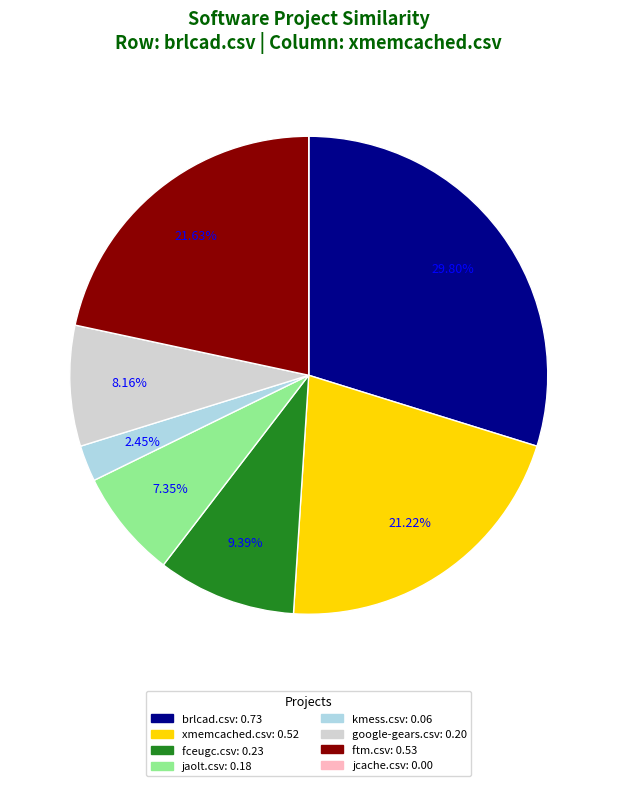

Does kmess.csv account for over 50% of the chart?

No